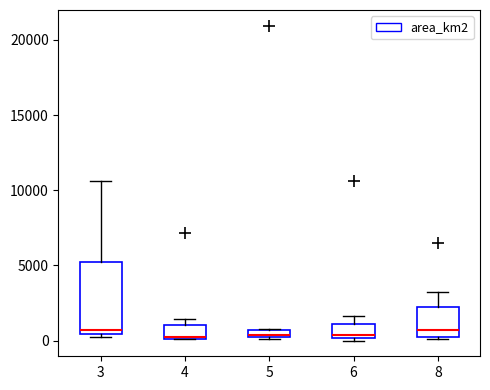

Which box is the tallest, from its lower edge to its upper edge?

3